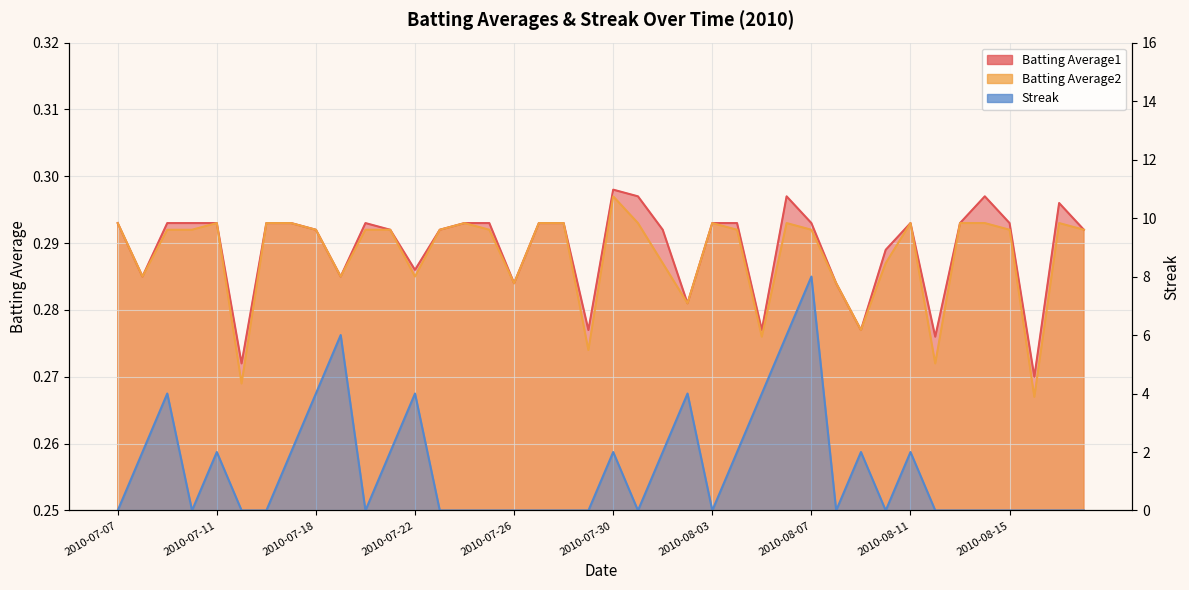

Is the value of Streak at 2010-08-11 greater than the value of Batting Average1 at 2010-08-18?

Yes